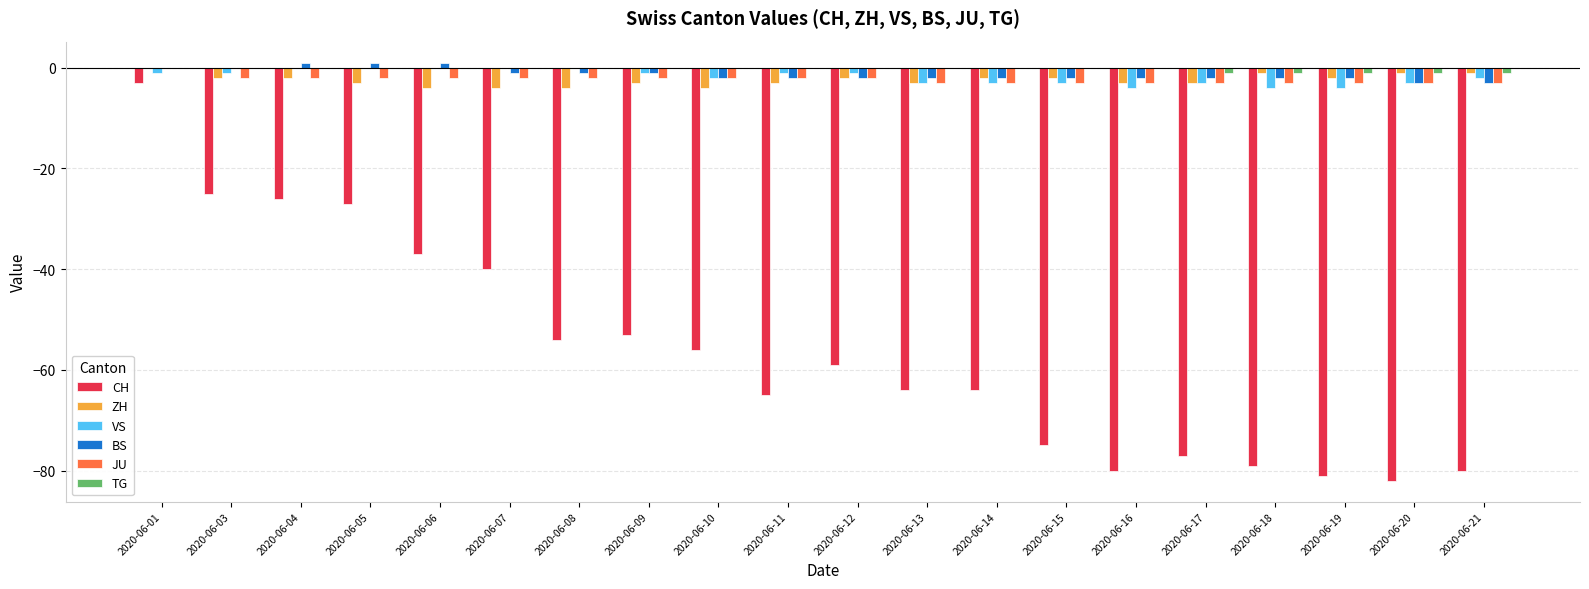

How many values in the CH series exceed -59?

9